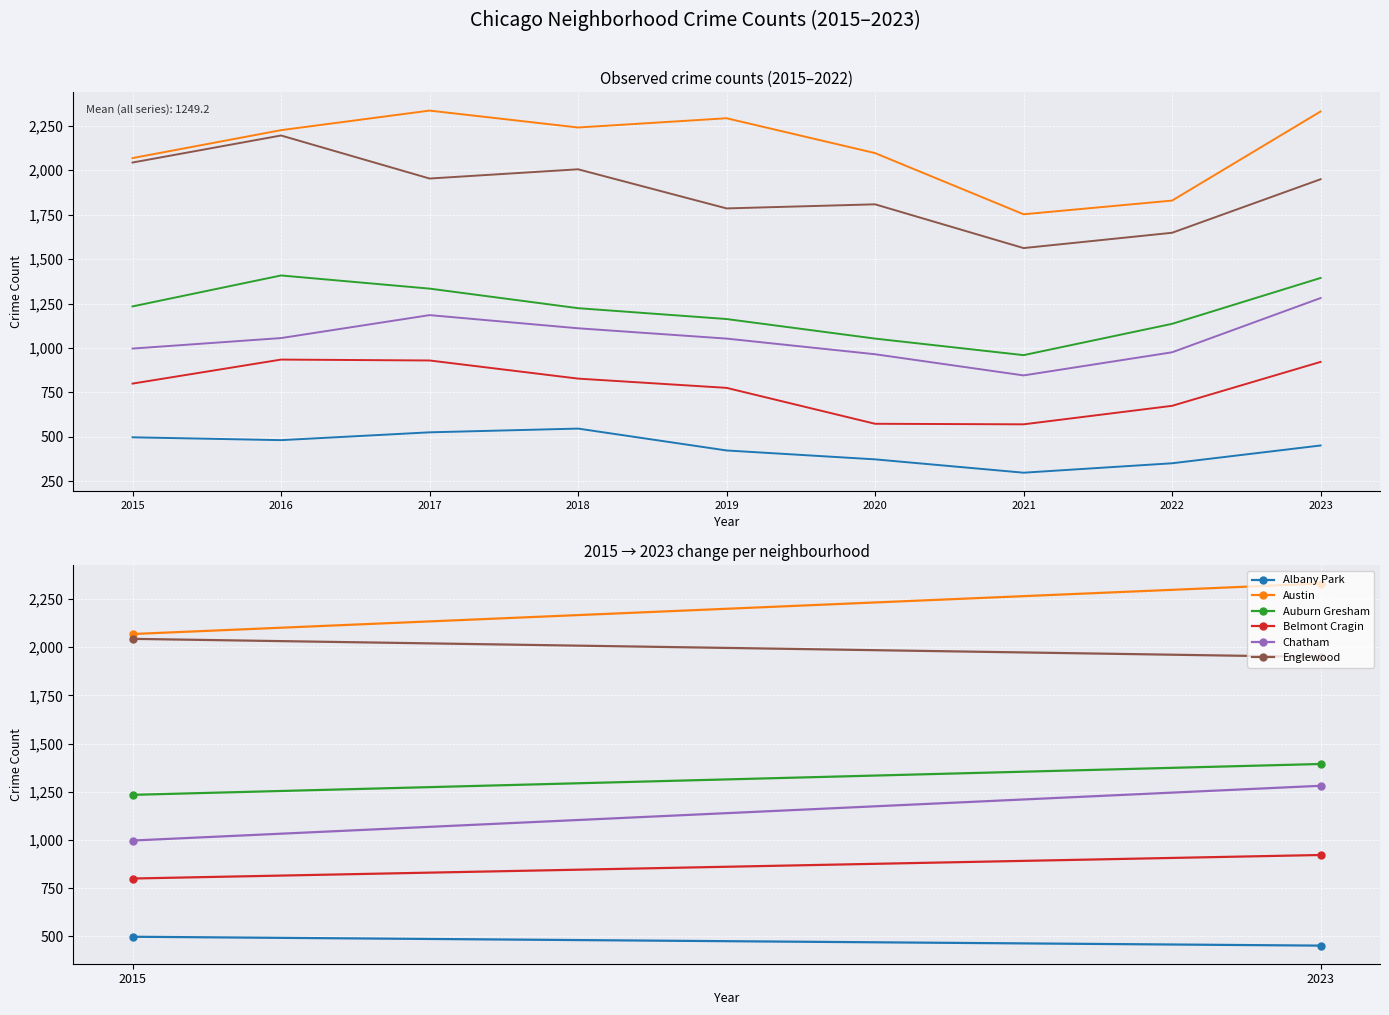

Which label corresponds to the smallest value in the chart?

2021